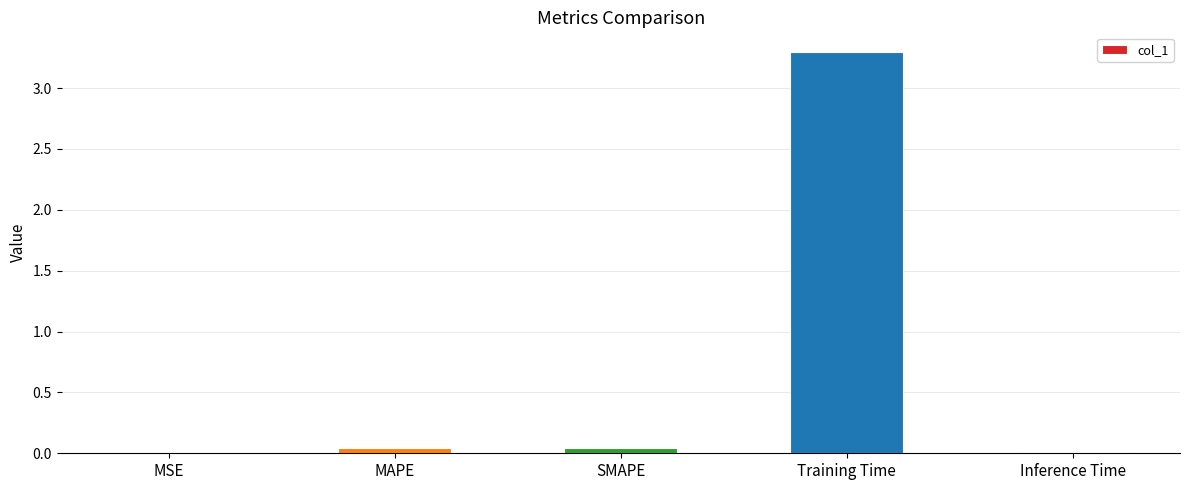

What is the difference between the values at Training Time and MAPE?

3.3